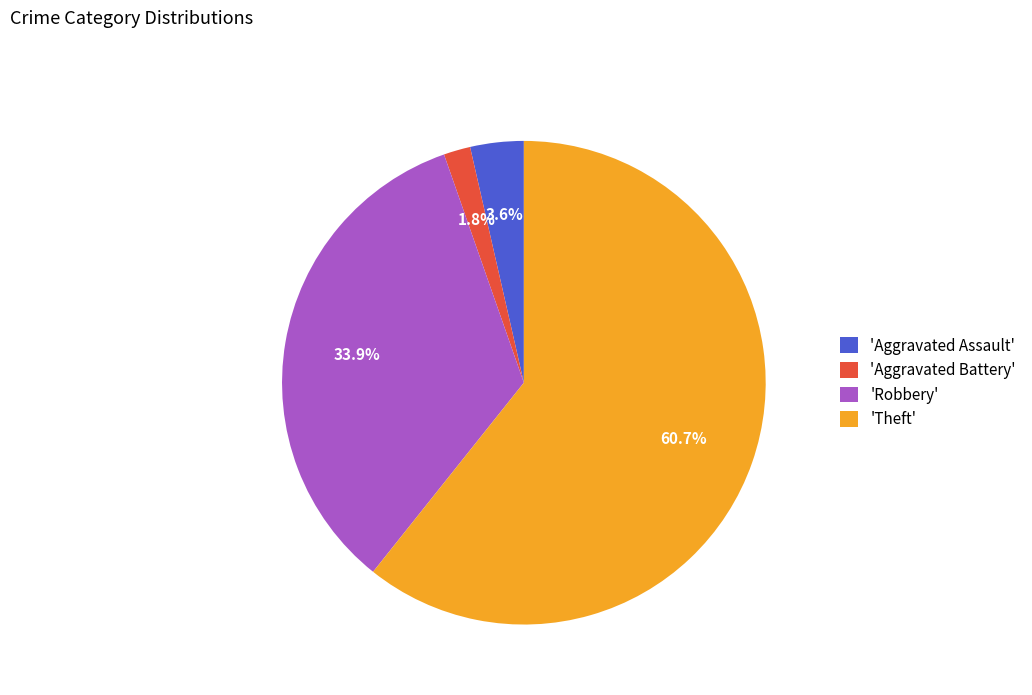

What portion of the pie excludes 'Theft'?

39.3%